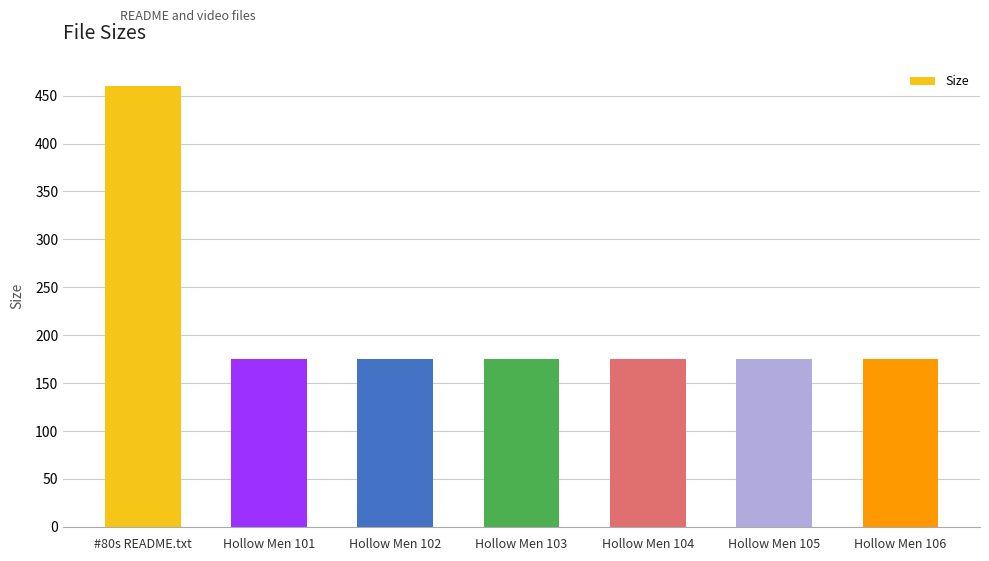

What is the label of the 5th bar from the right?

Hollow Men 102